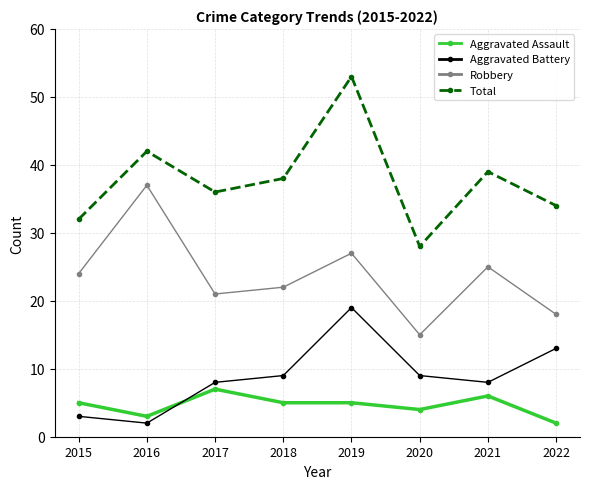

At 2018, list the series in order from smallest to largest.

Aggravated Assault, Aggravated Battery, Robbery, Total